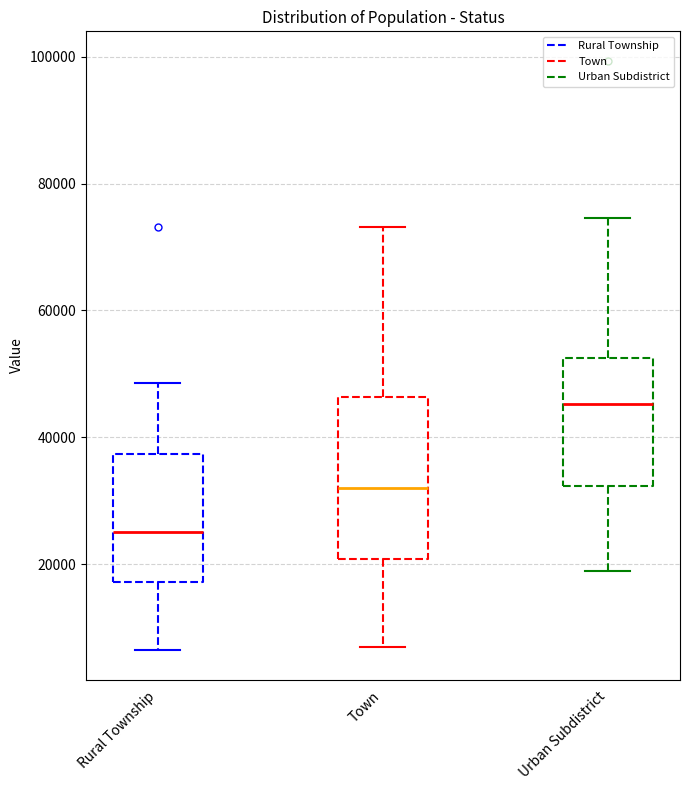

Reading left to right, read every box against the y-axis: the position of its median line, the range the box covers, and the ends of its whiskers. The values are not printed on the chart, so give them approximately, as read against the axis.

Rural Township: median 26000, box 18000 to 38000, whiskers 6000 to 48000
Town: median 32000, box 20000 to 46000, whiskers 6000 to 74000
Urban Subdistrict: median 46000, box 32000 to 52000, whiskers 18000 to 74000